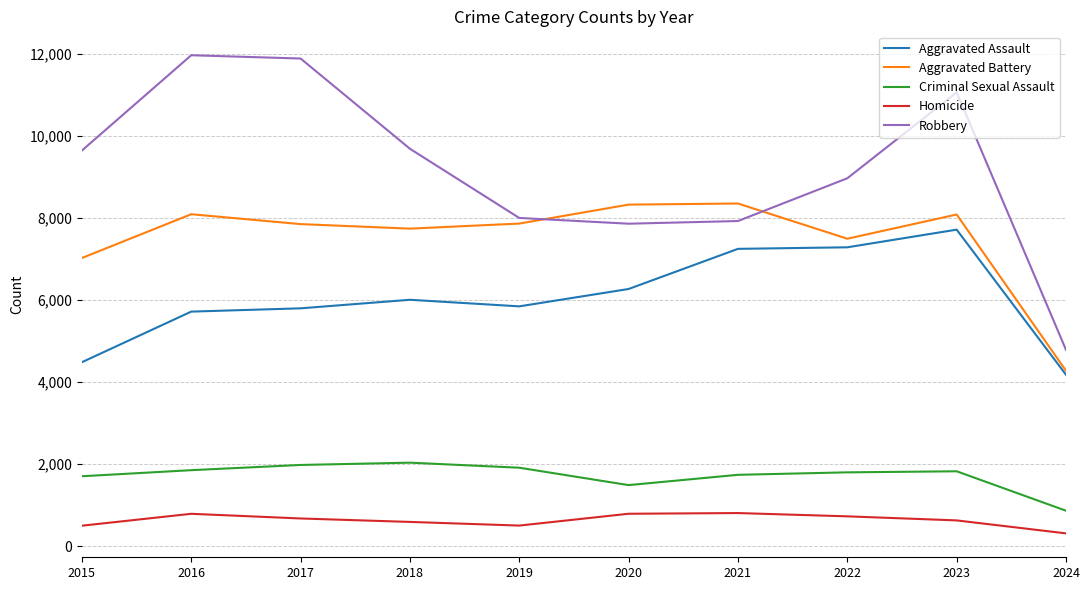

How many lines are shown in the chart?

5